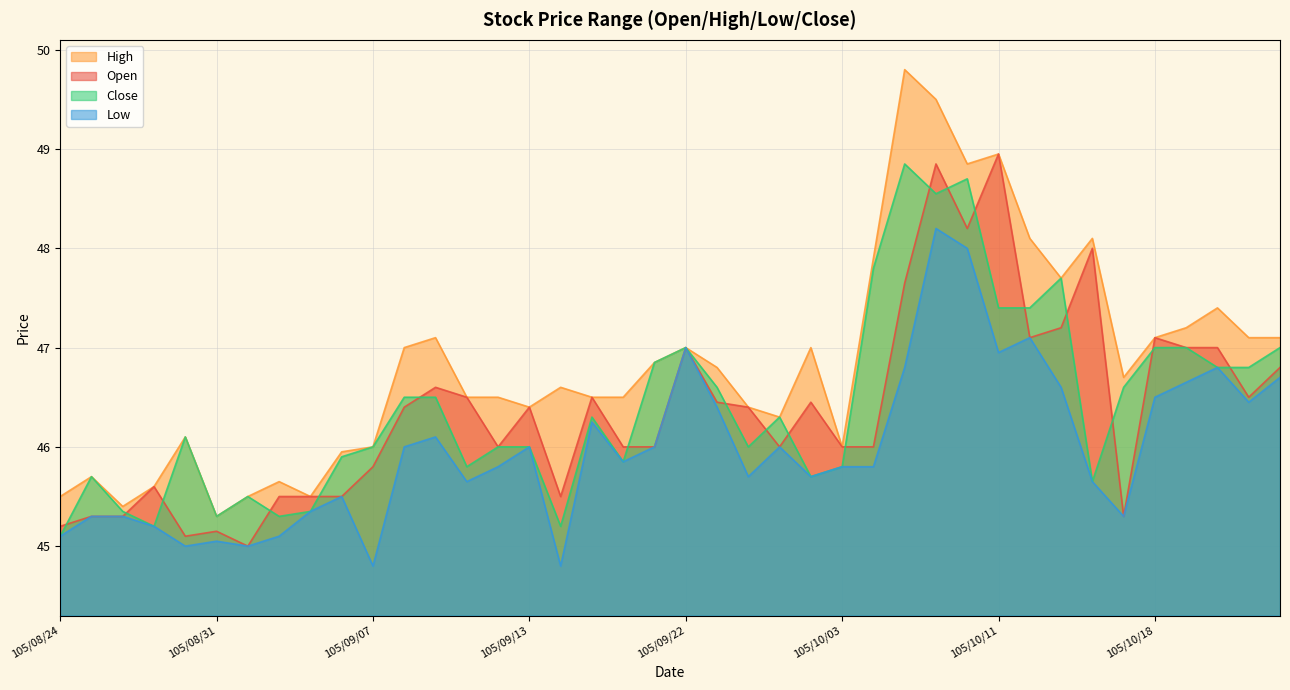

List the series in order of their peak value, highest first.

High, Open, Close, Low